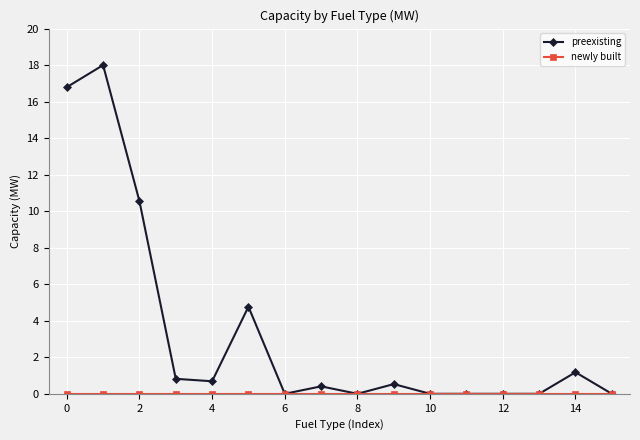

At how many categories does at least one series exceed 8?

3